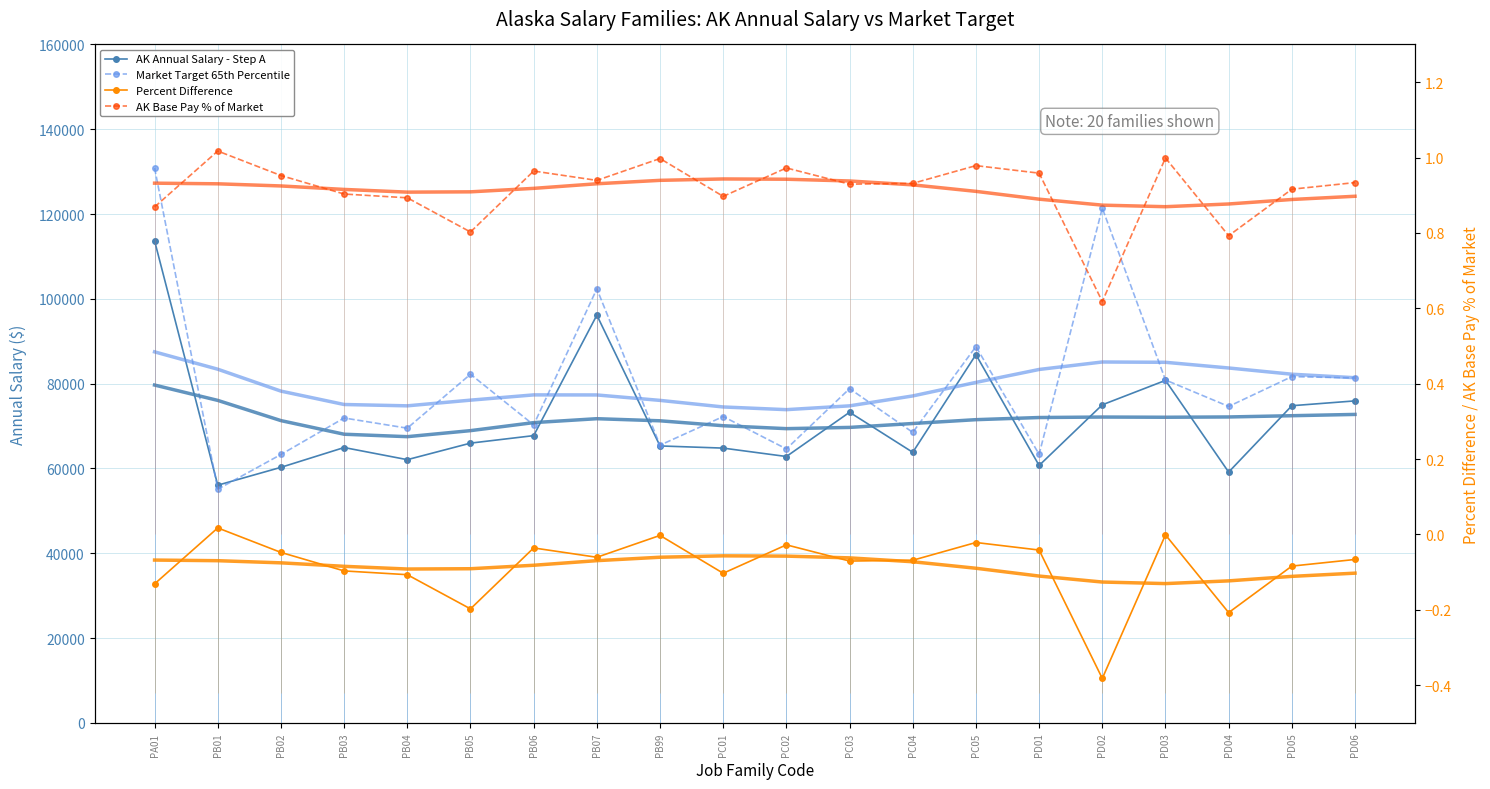

True or false: Percent Difference and Market Target 65th Percentile cross at least once.

False